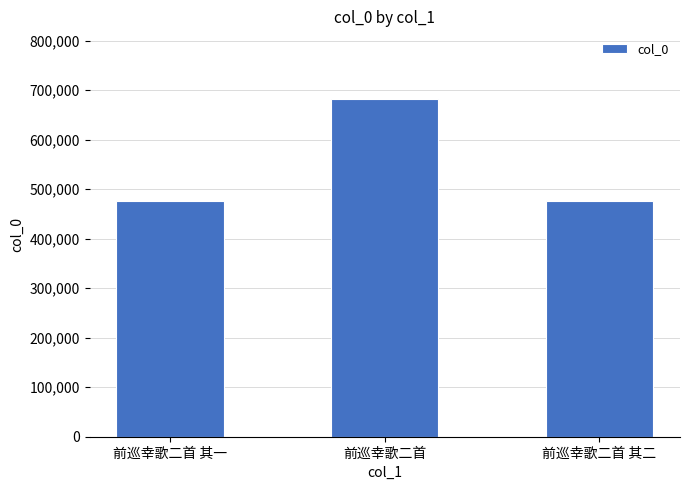

At which label is the value closest to 579420?

前巡幸歌二首 其二